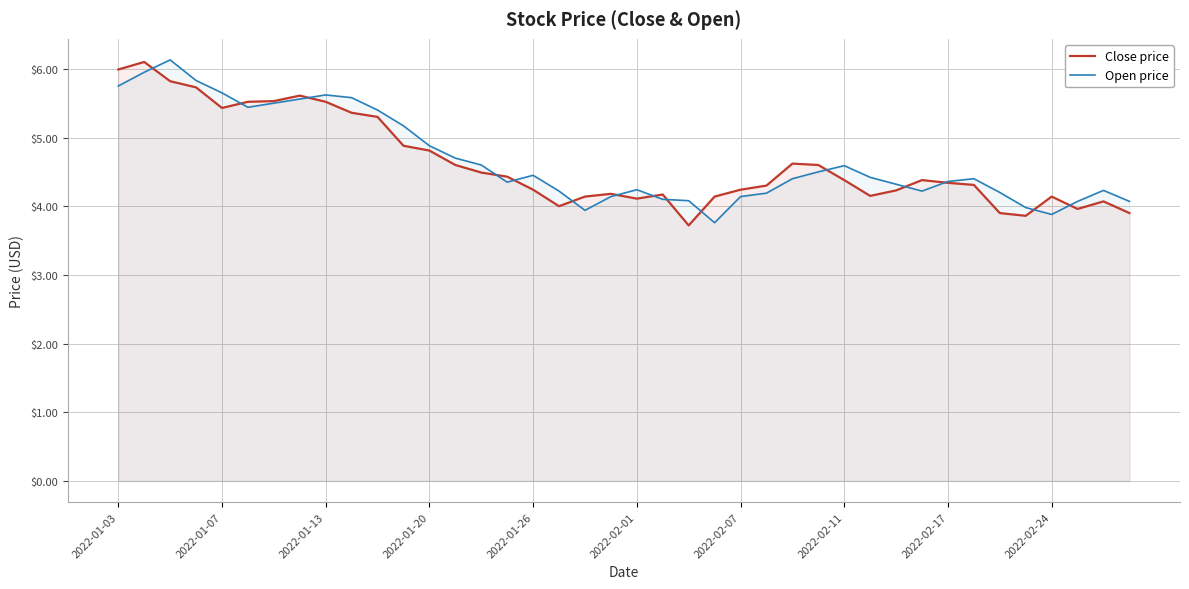

In Close price, how many points are higher than both neighbors (excluding endpoints)?

8